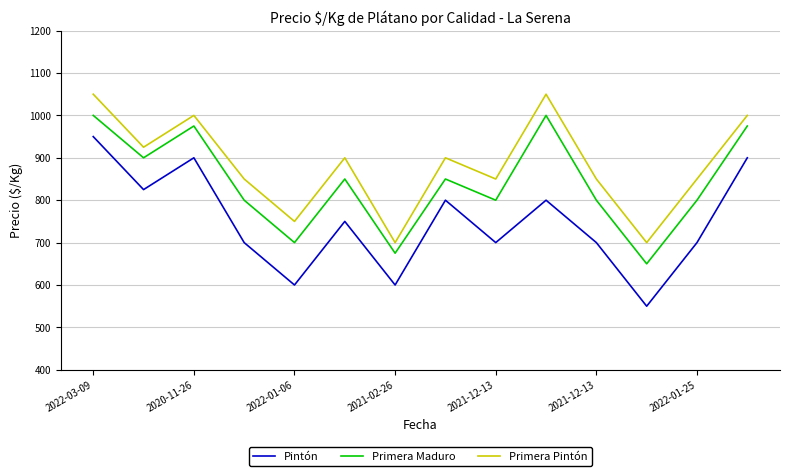

What is the sum of all Primera Maduro values?

11775